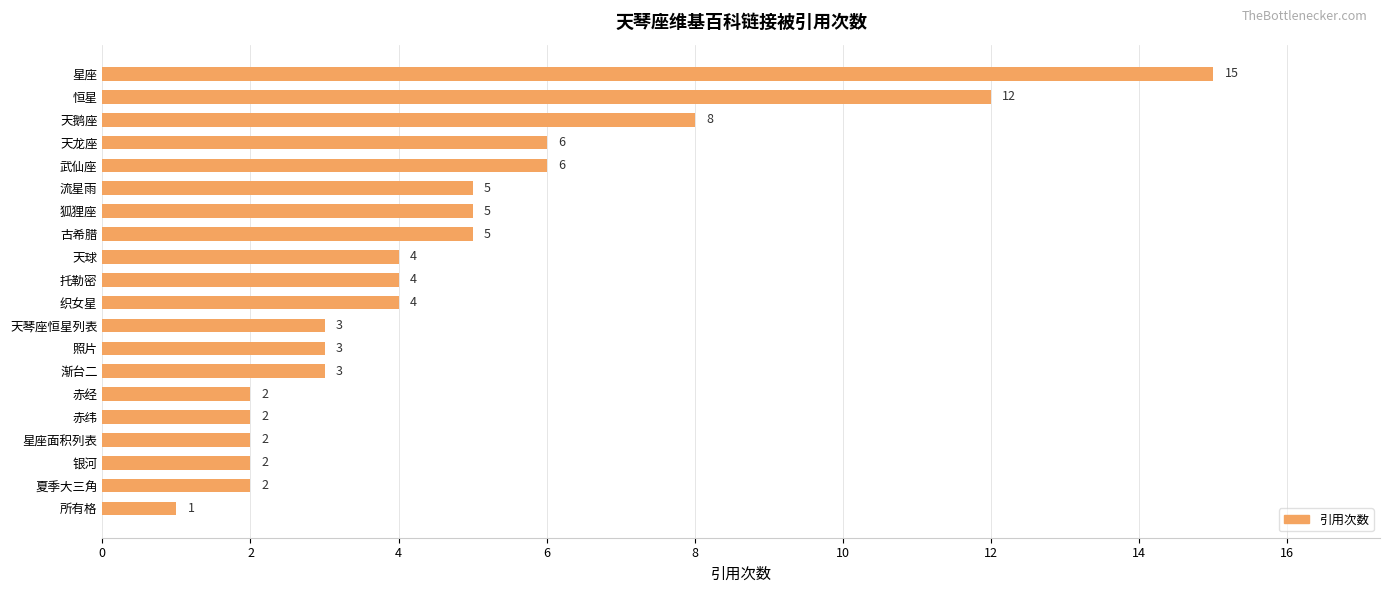

The chart shows a value of 8 at 天鹅座. True or false?

True